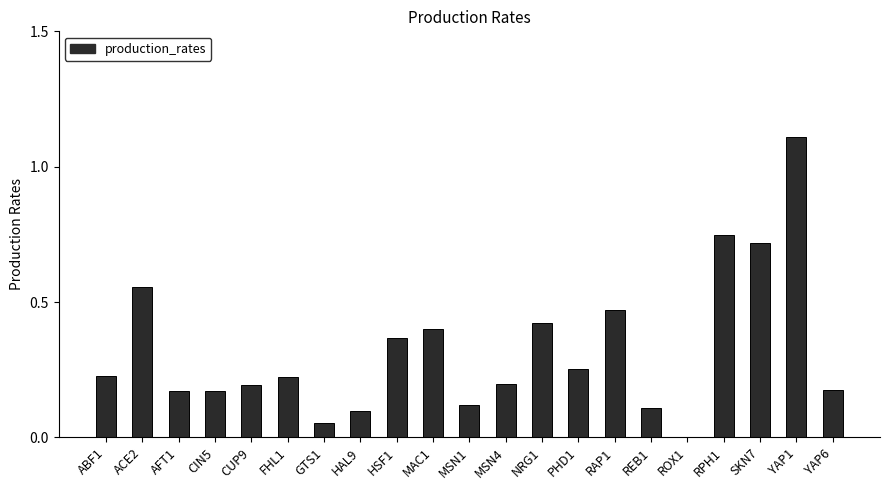

What is the sum of all values?

6.8